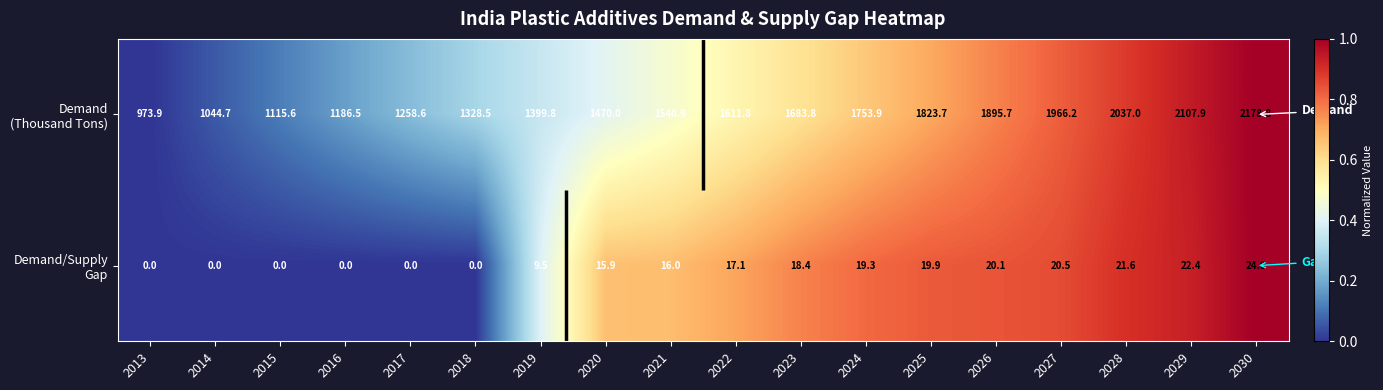

List the labels in order of Demand/Supply Gap value, smallest first.

2013, 2014, 2015, 2016, 2017, 2018, 2019, 2020, 2021, 2022, 2023, 2024, 2025, 2026, 2027, 2028, 2029, 2030